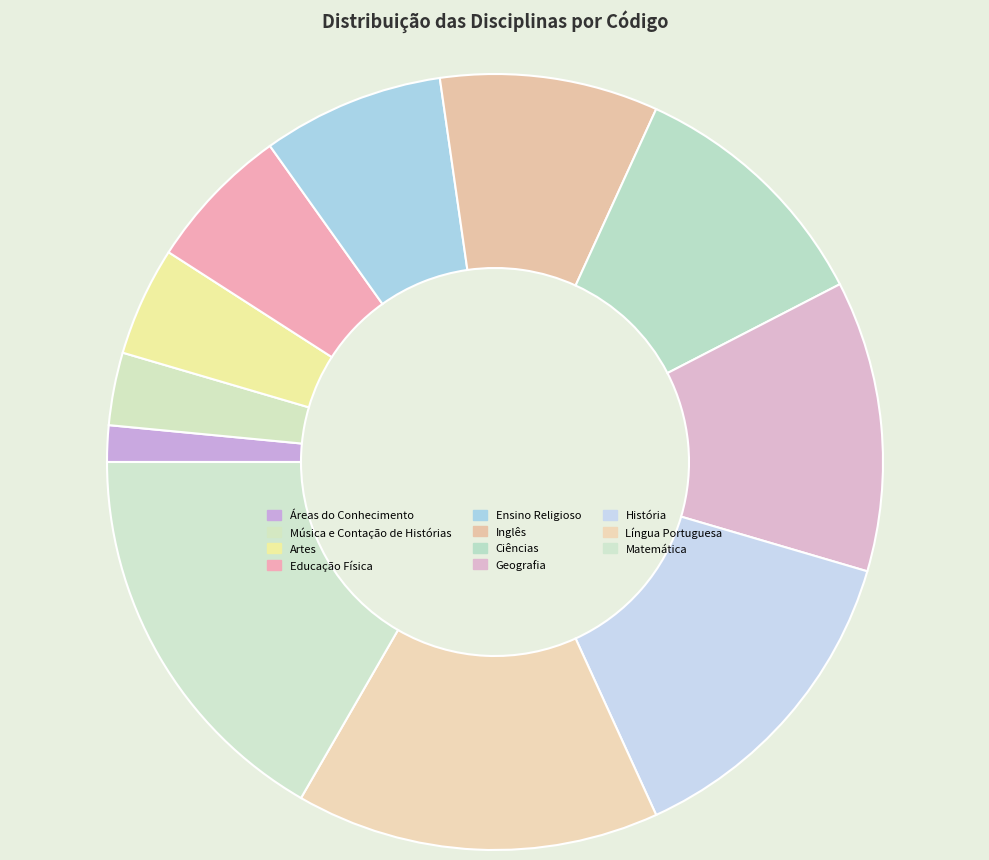

To the nearest percent, what portion does Matemática represent?

17%